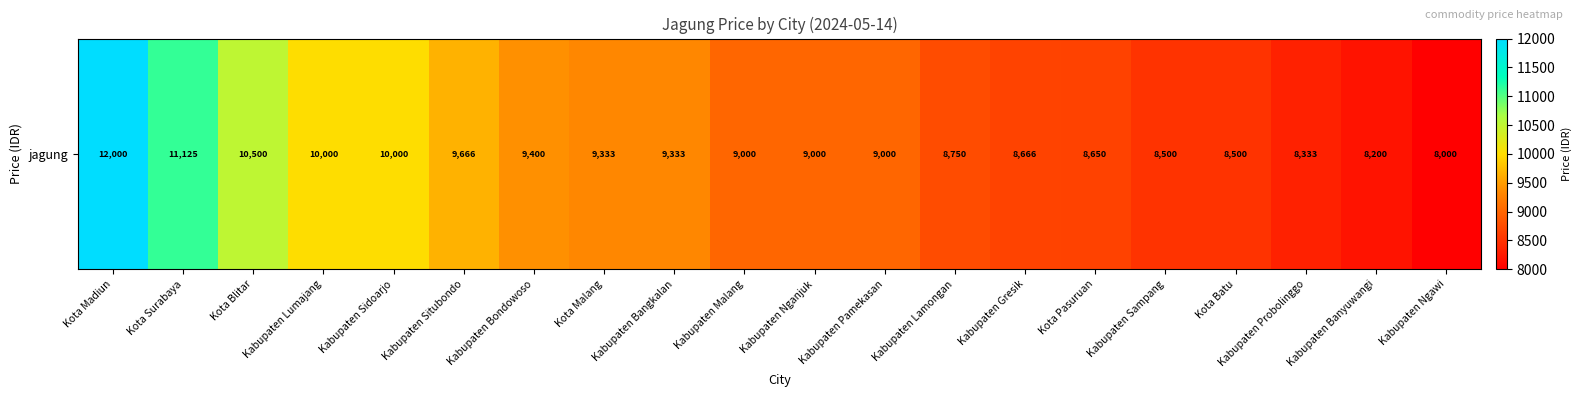

Which label corresponds to the largest value in the chart?

Kota Madiun